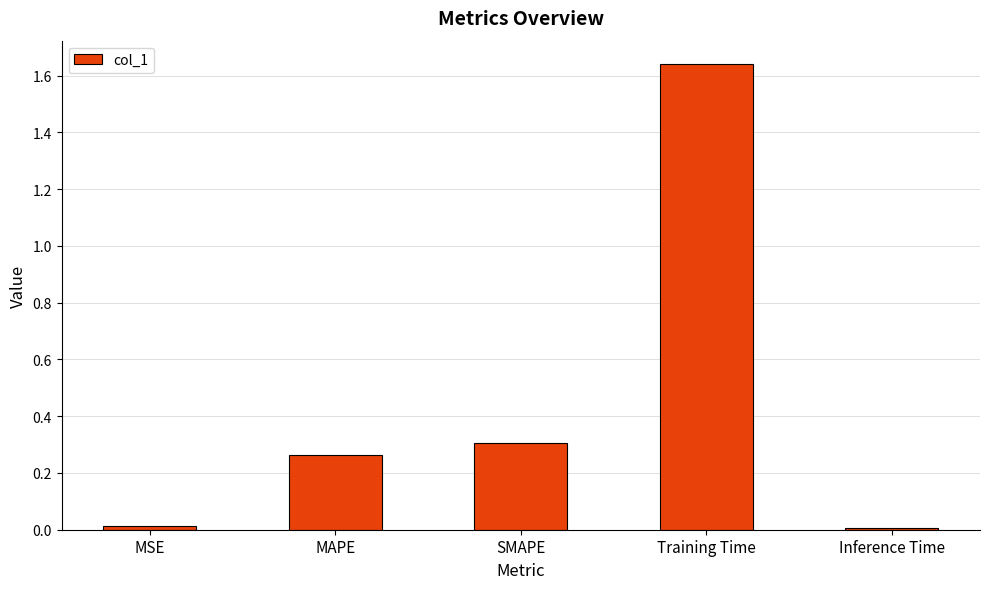

Which label corresponds to the largest value in the chart?

Training Time